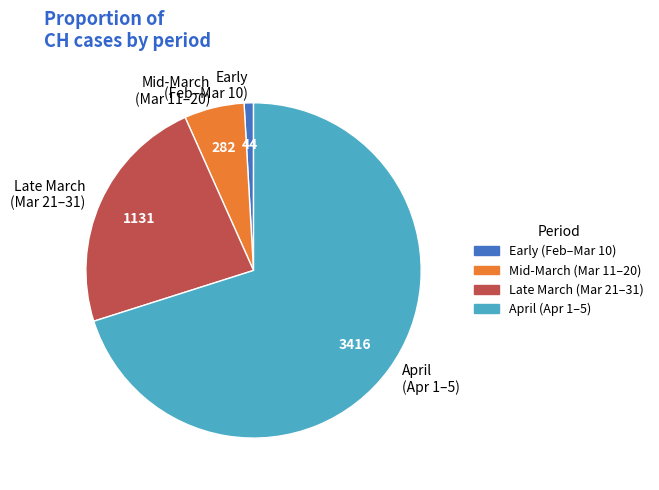

Count the number of slices in the pie.

4